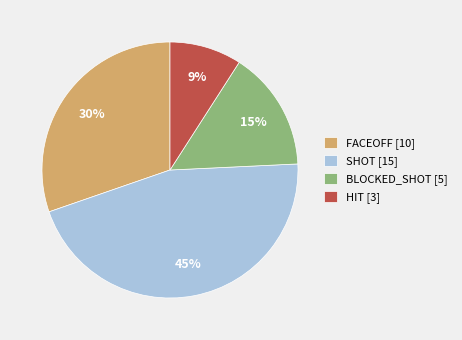

The HIT [3] slice represents 19% of the pie. True or false?

False